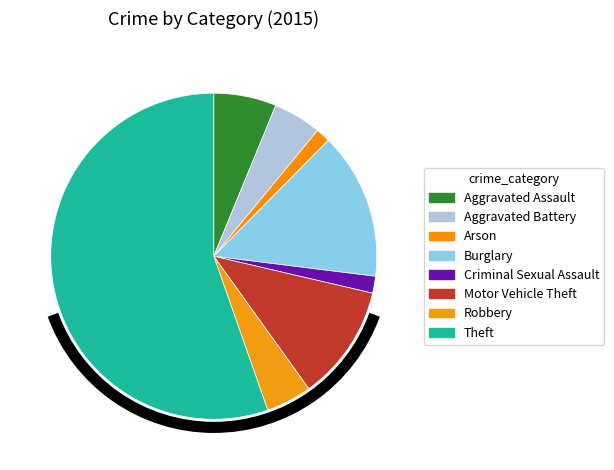

Is it true that Motor Vehicle Theft is 11% of the pie?

True